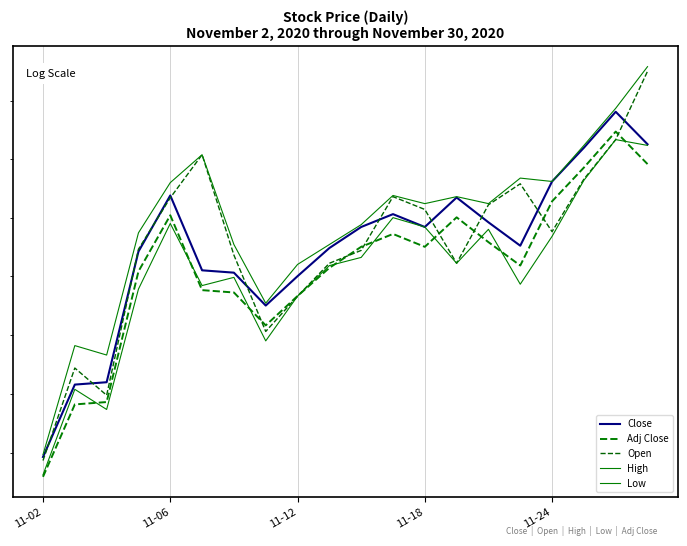

What is the value of the Open point at the 13th from the left?

111.6